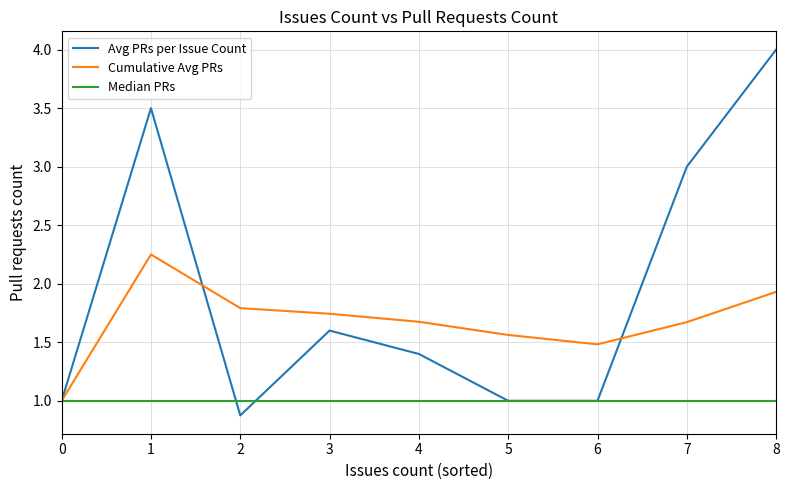

What is the total value across all series at 7?

5.7